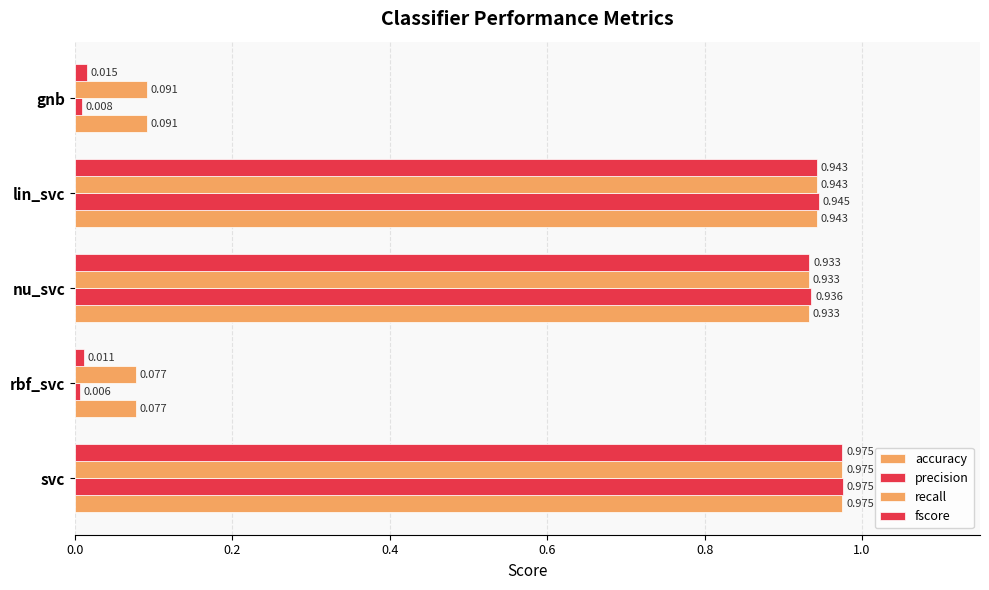

At how many categories does at least one series exceed 0?

5